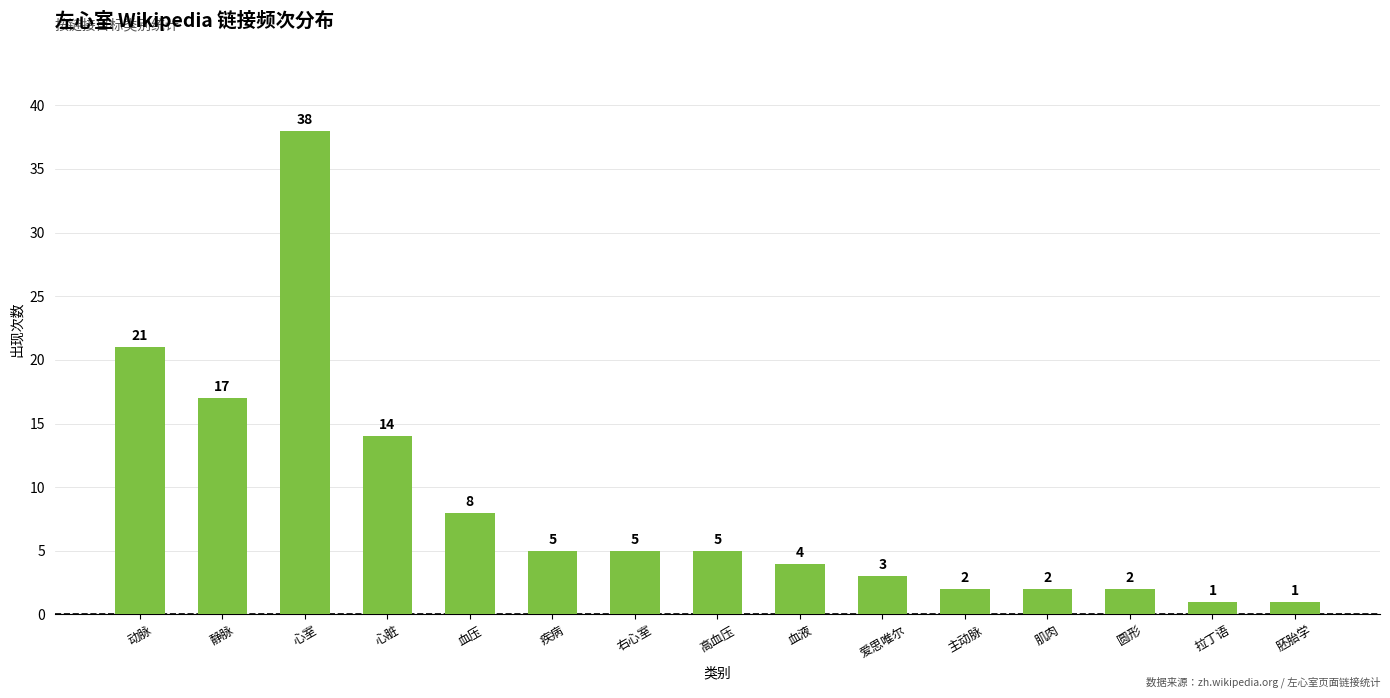

The value at 胚胎学 is 1. True or false?

True